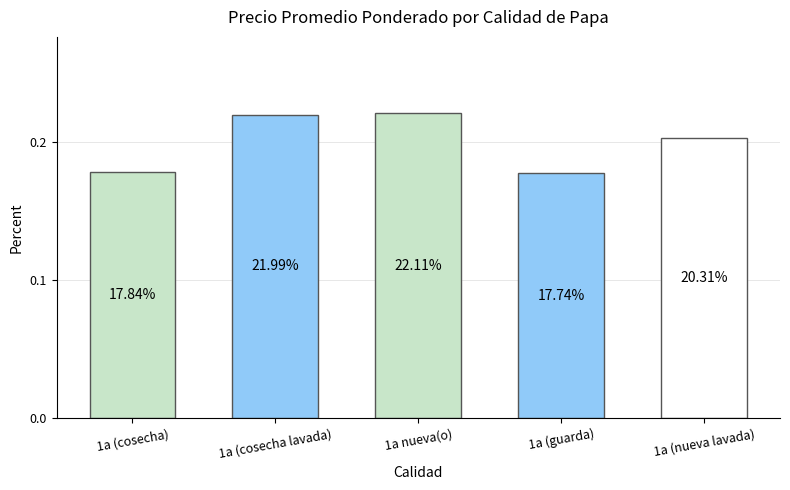

Does the chart contain any negative values?

No